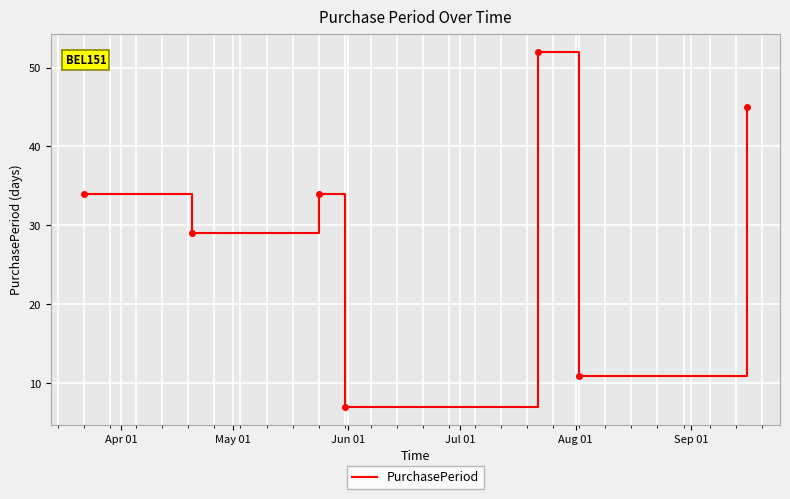

What is the difference between the second highest and minimum values?

38